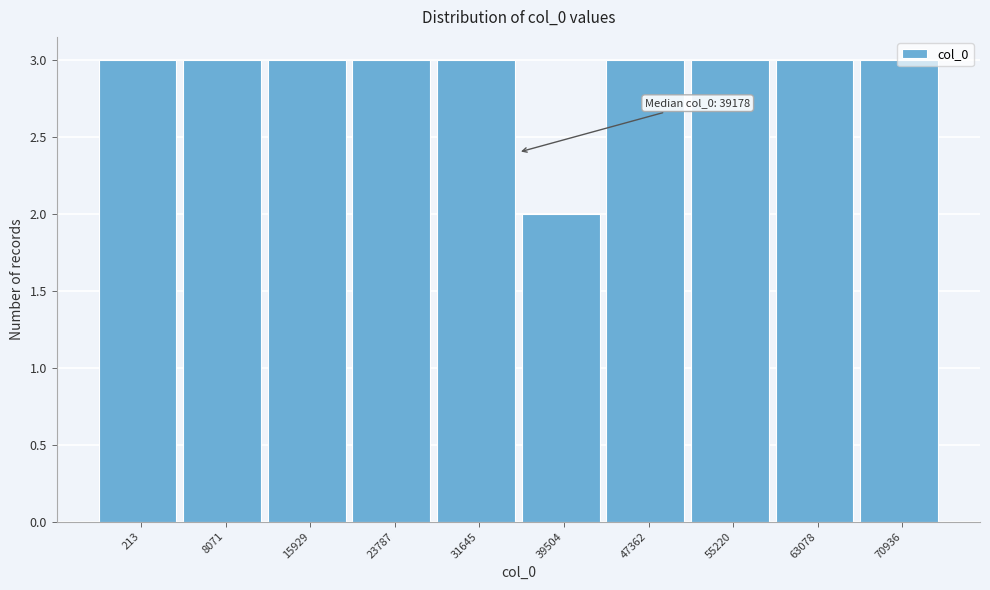

What is the sum of the values at 15929 and 55220?

6